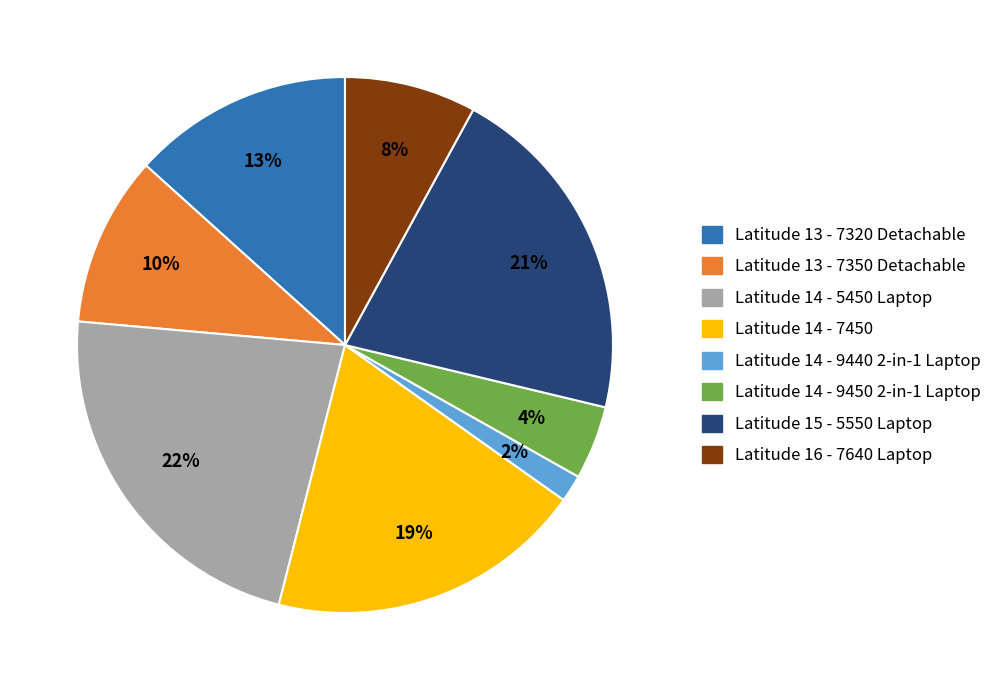

What percentage is the Latitude 15 - 5550 Laptop slice, to the nearest percent?

21%